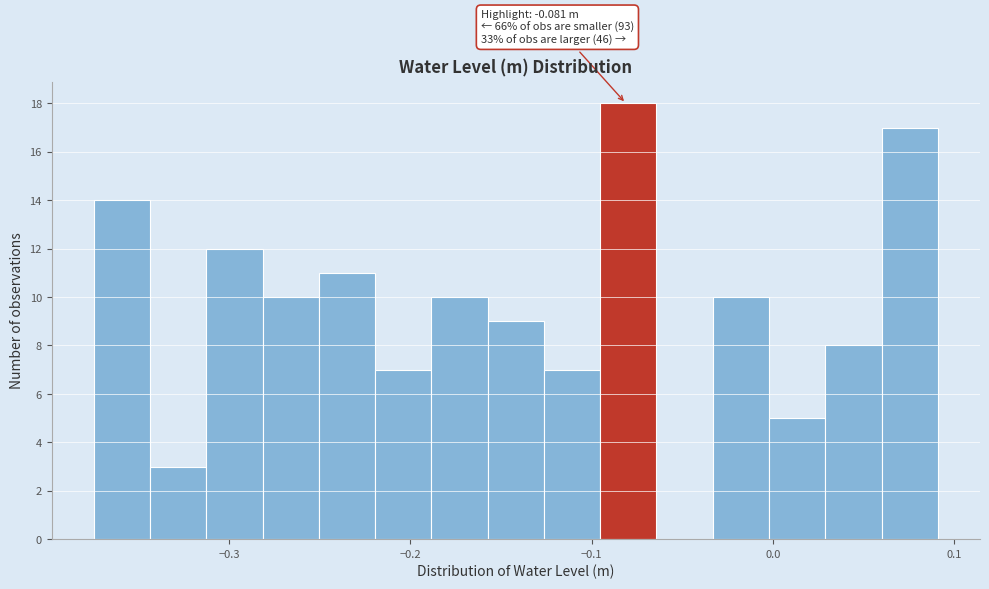

Read against the x-axis, roughly where is the centre of the tallest bar?

-0.08